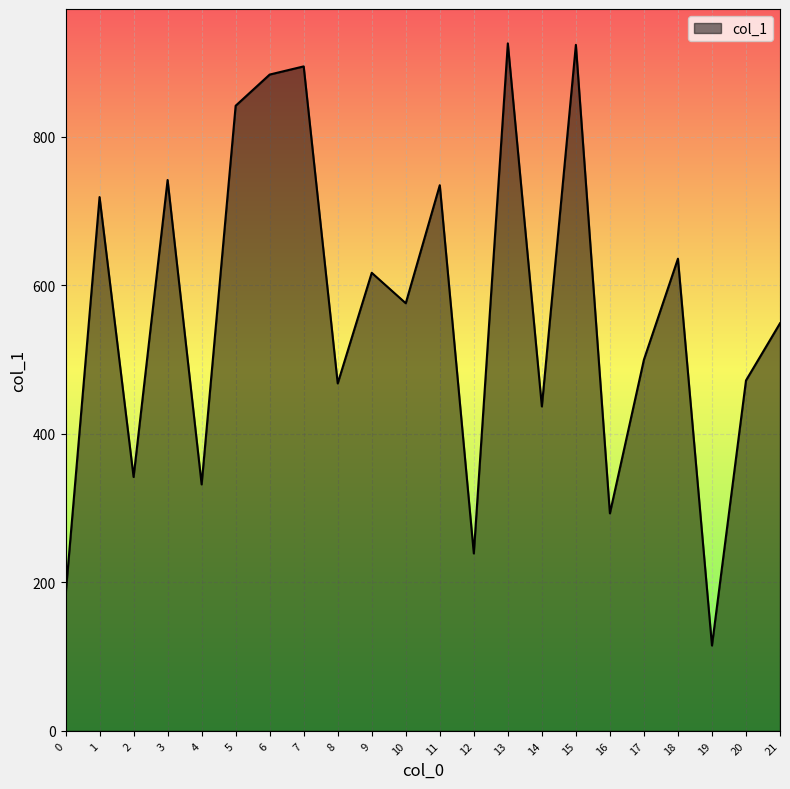

What is the sum of the values at 9 and 21?

1166